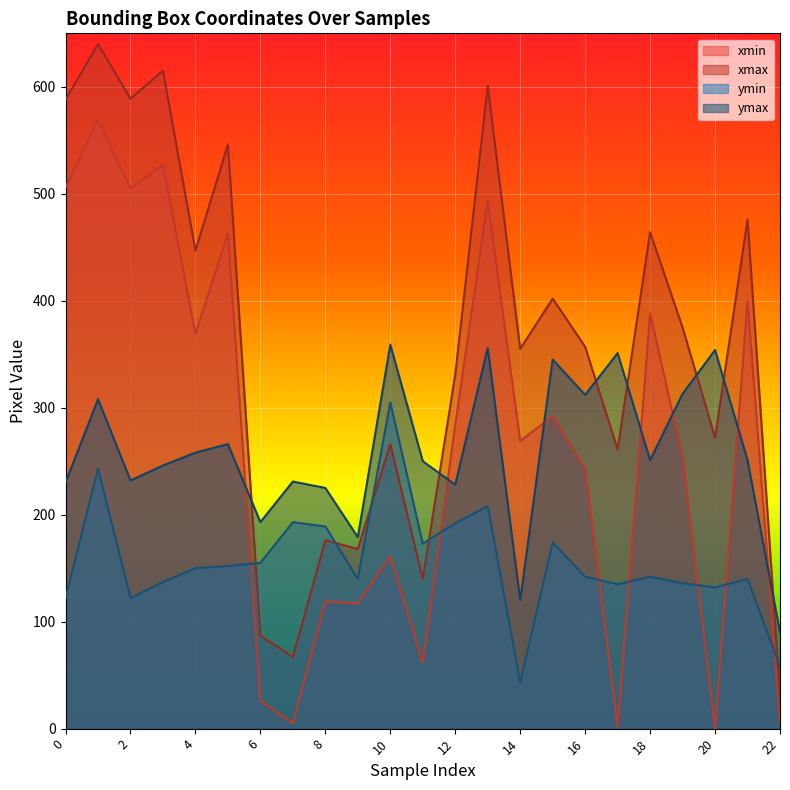

What is the difference between the highest and lowest values at 10?

198